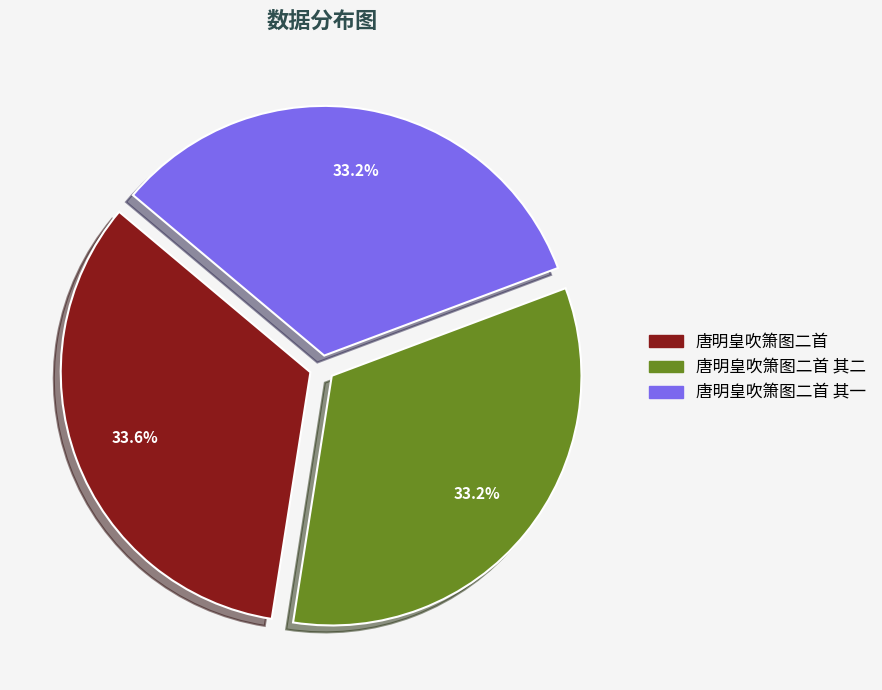

What percentage is NOT represented by 唐明皇吹箫图二首 其二?

66.8%